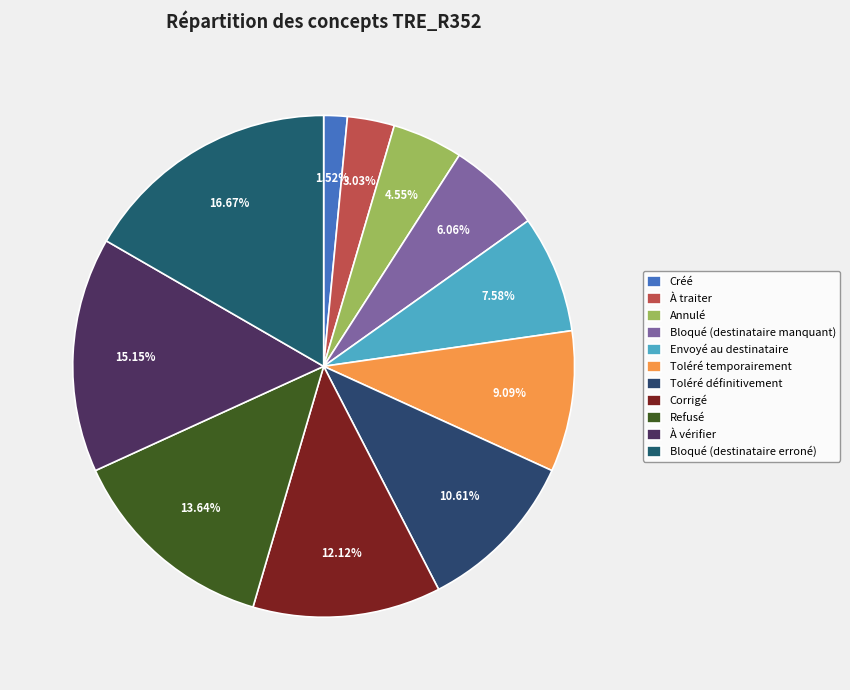

How many segments does this pie chart have?

11